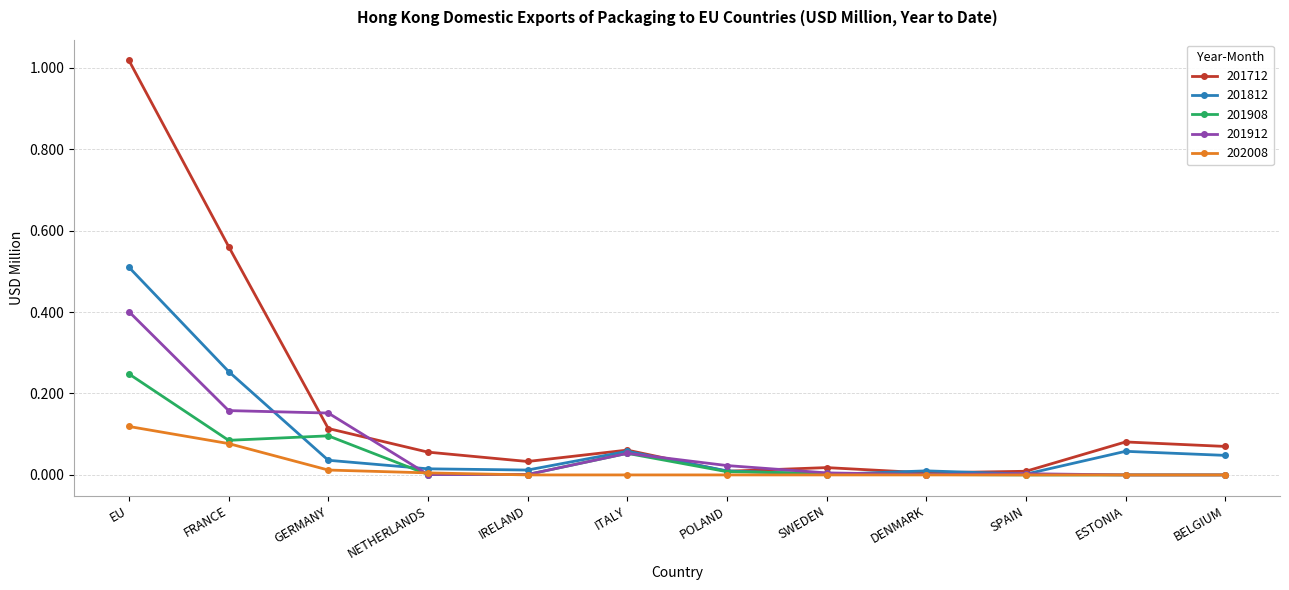

How many lines are shown in the chart?

5